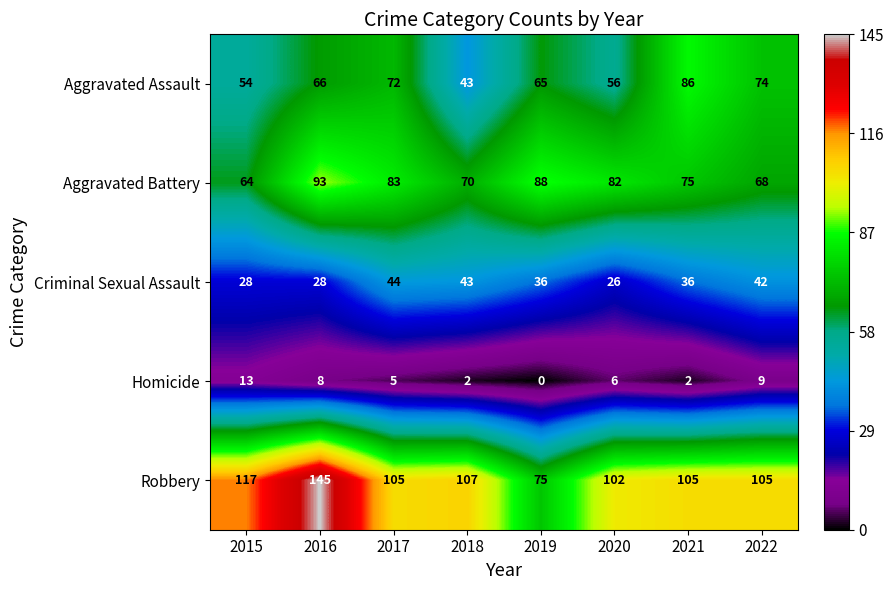

Rank the series by their maximum value, from highest to lowest.

Robbery, Aggravated Battery, Aggravated Assault, Criminal Sexual Assault, Homicide